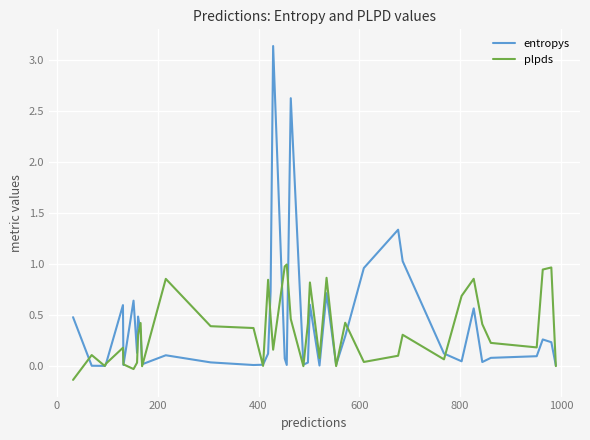

Rank the series by their maximum value, from highest to lowest.

entropys, plpds